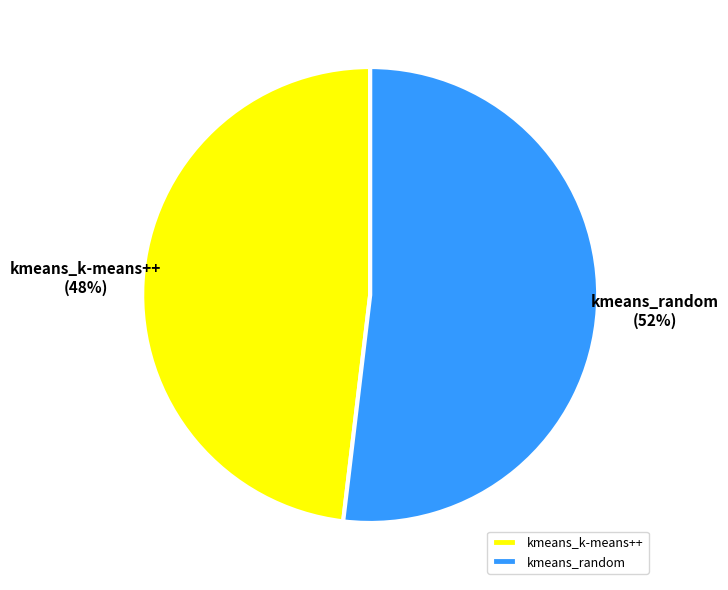

Is there a majority slice in this chart?

Yes